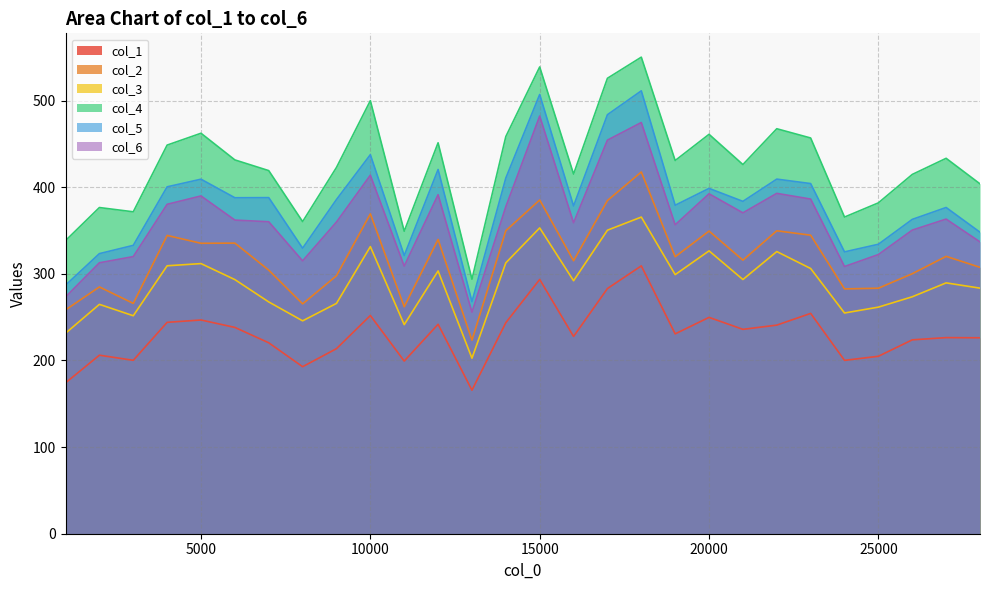

True or false: col_3 has a value of 306.2 at 23000.

True